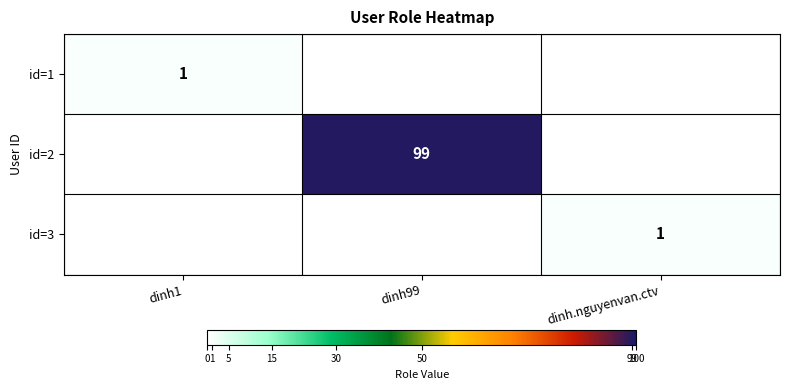

The value of id=2 at dinh99 is 99. True or false?

True